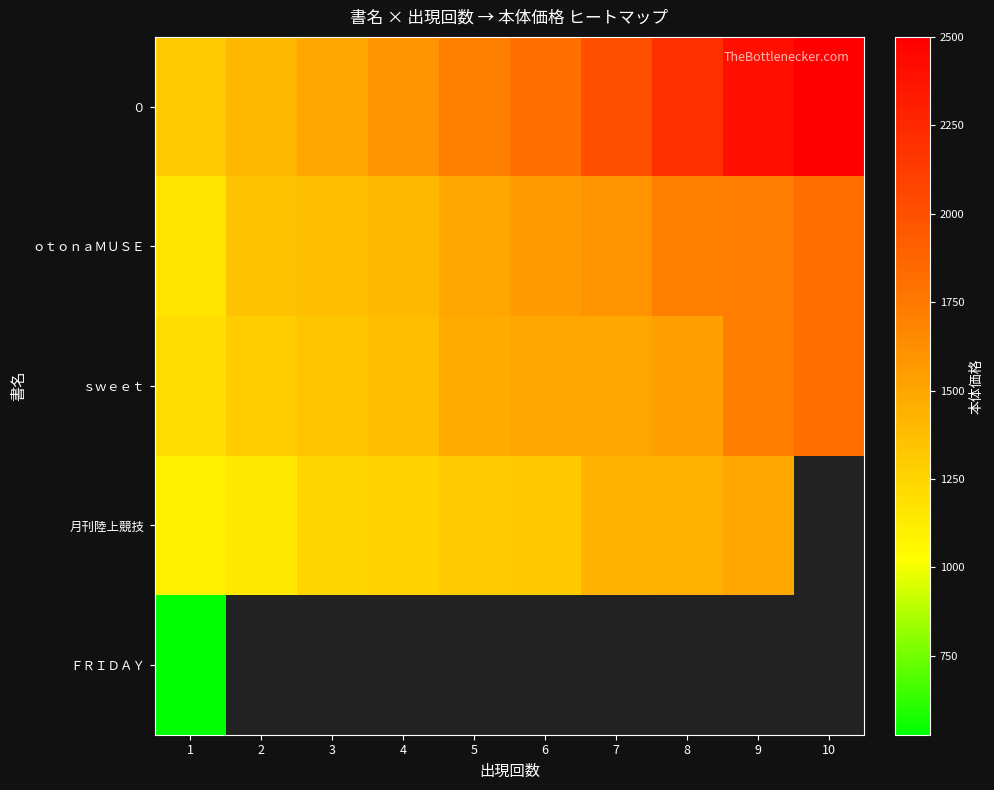

True or false: ０ has a value of 1400.0 at 2.

True